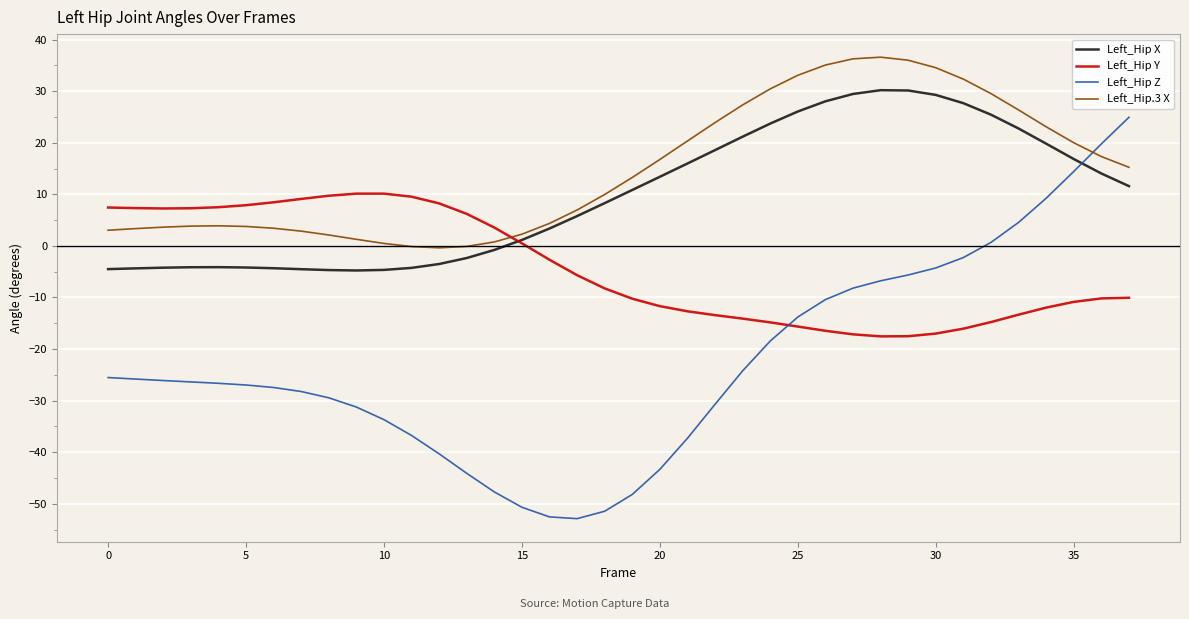

How many negative values does the Left_Hip Z series have?

32